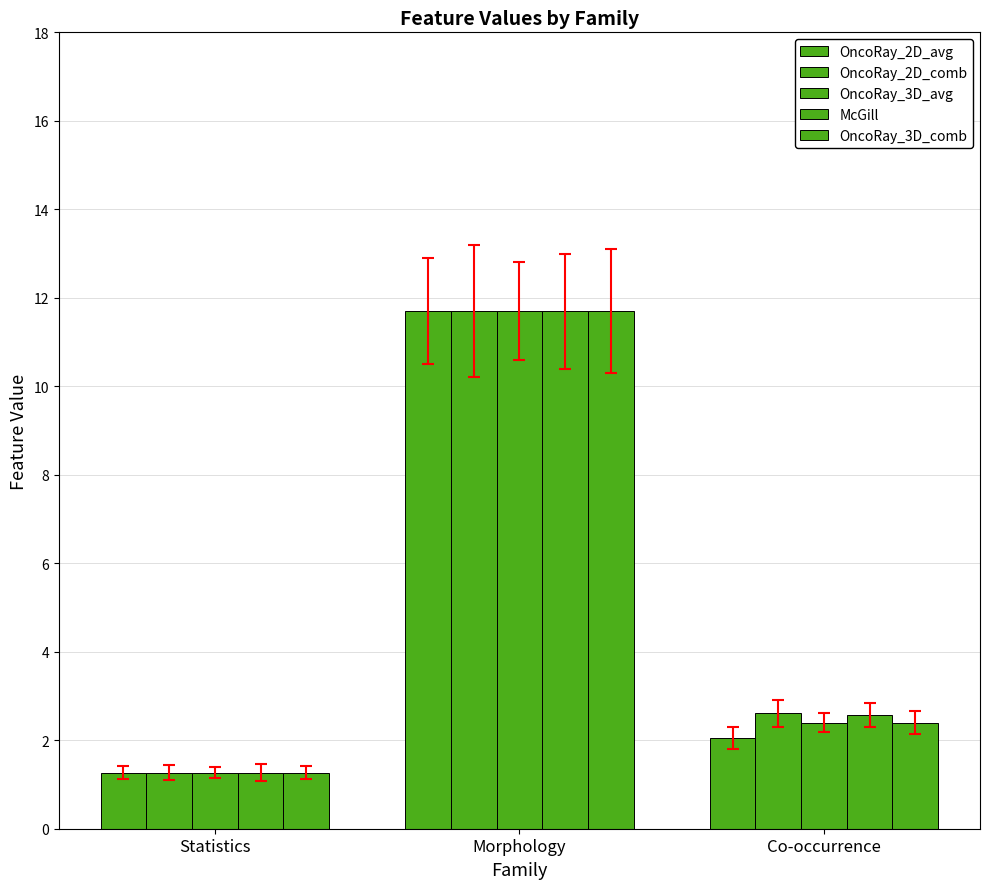

How many series are shown in this chart?

5